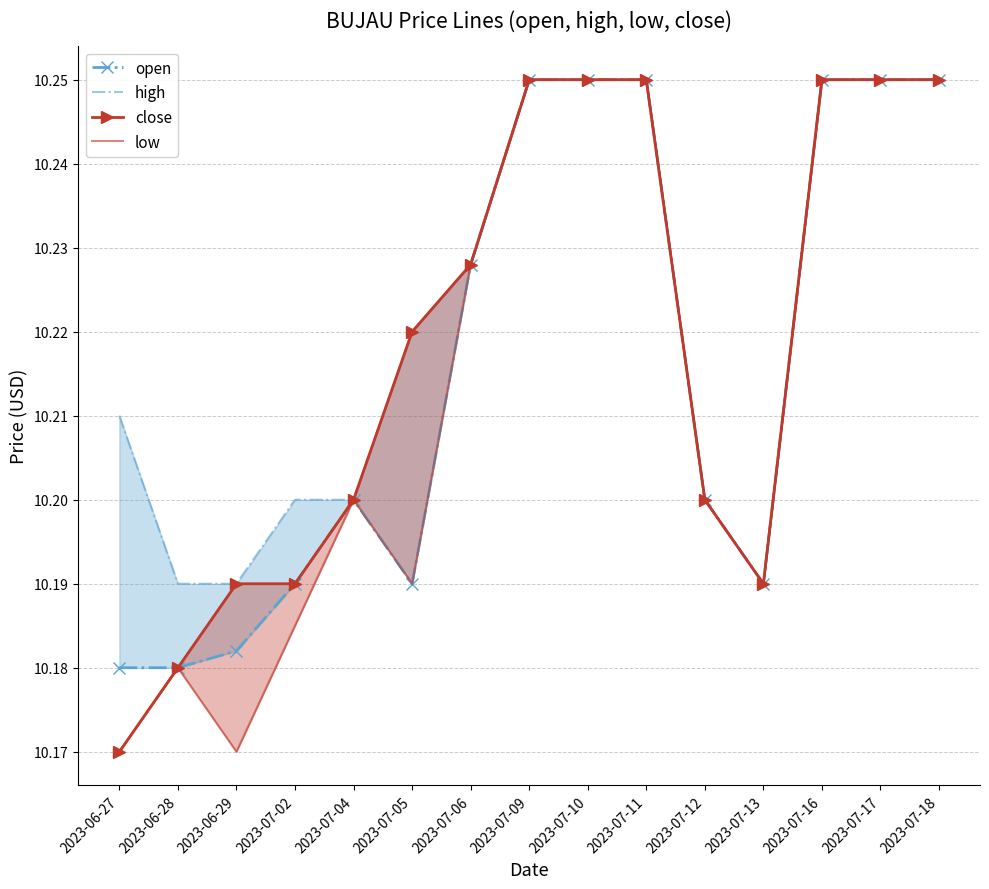

Which series changed the most between 2023-06-27 and 2023-07-16?

close